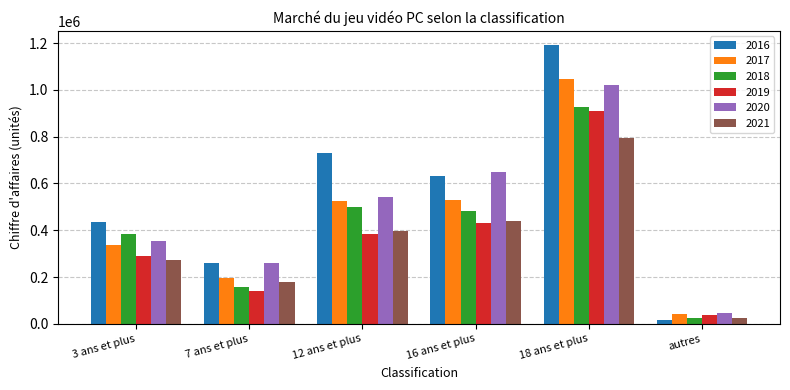

Is it true that 2019 equals 36247.9 at autres?

True